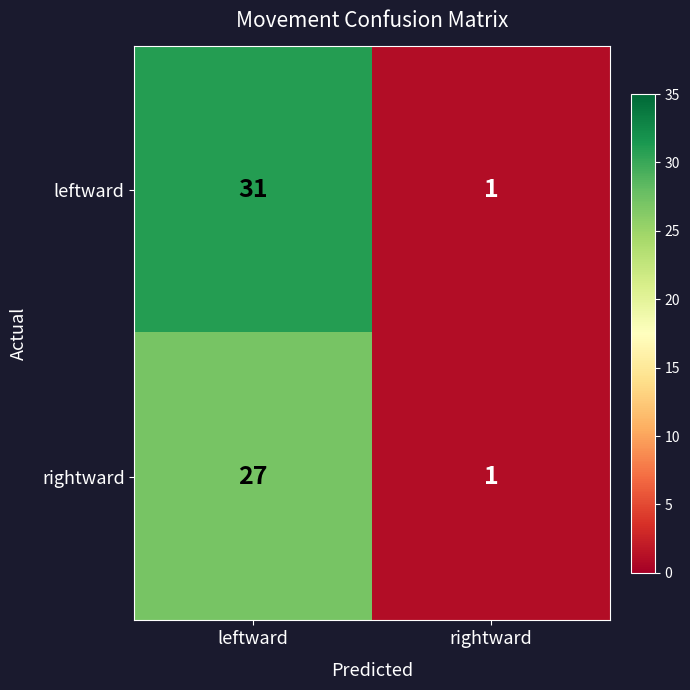

What is the sum of all leftward values?

32